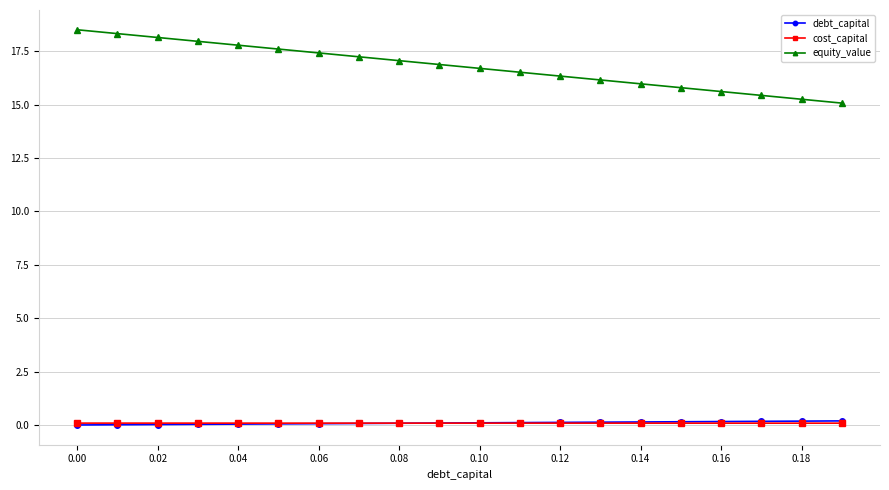

Which series has the largest range (max minus min)?

equity_value